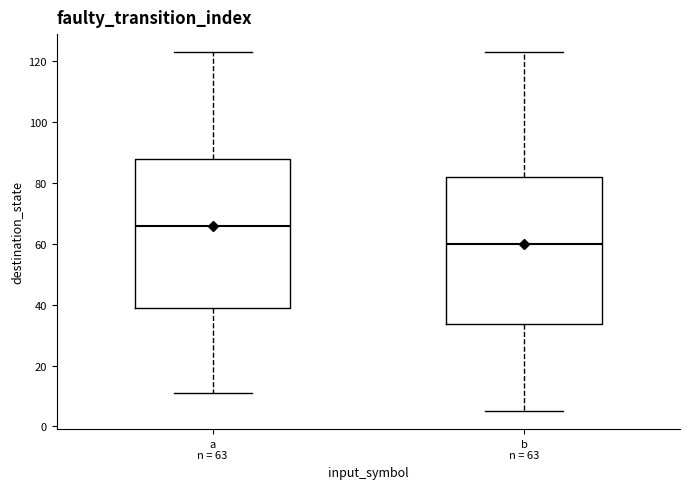

Where does the median line of the box for b n = 63 sit on the y-axis? The values are not printed on the chart, so give them approximately, as read against the axis.

60